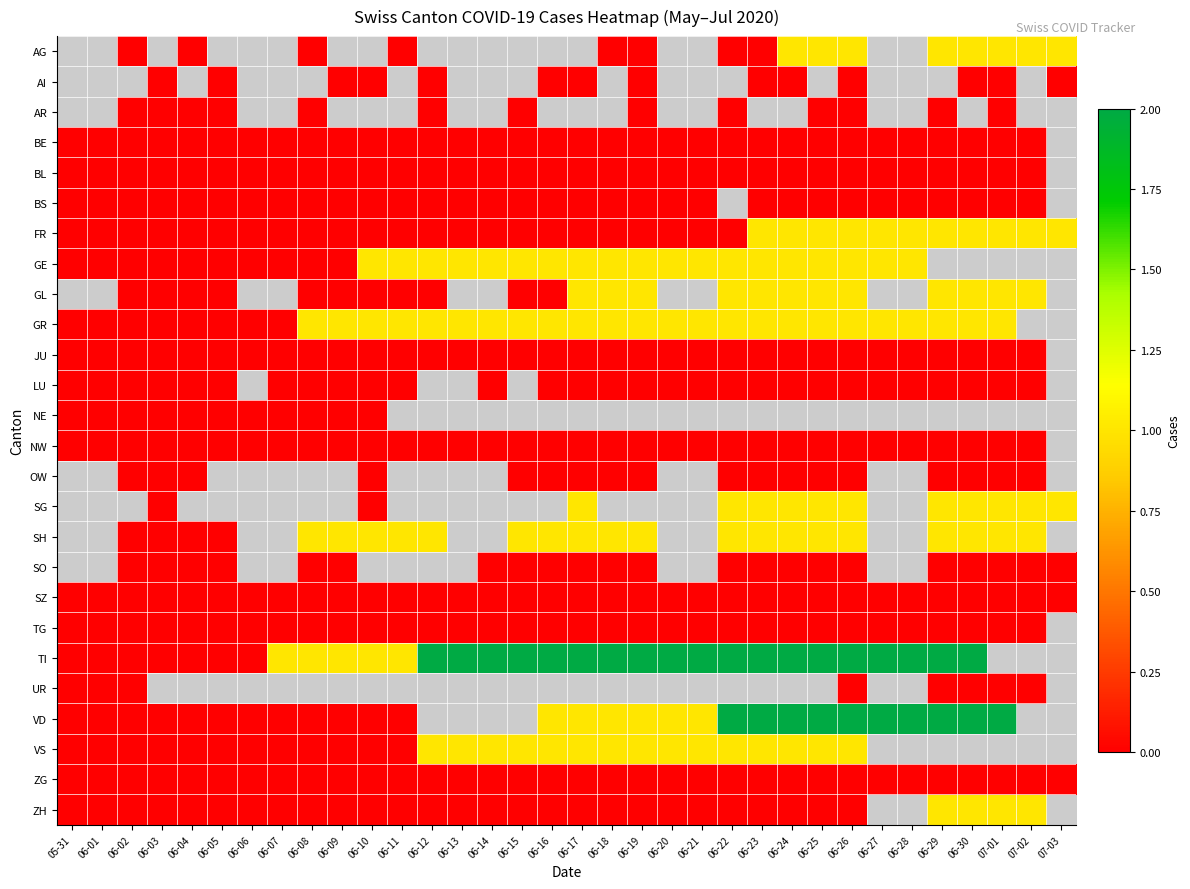

Which series has the widest spread of values?

TI